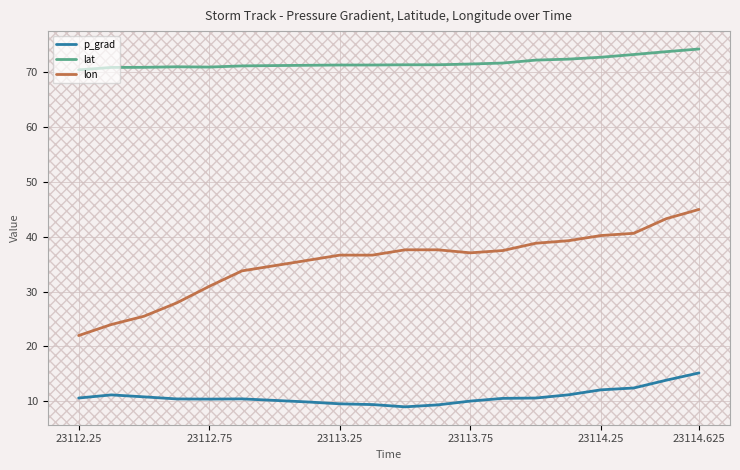

Which series has the largest range (max minus min)?

lon